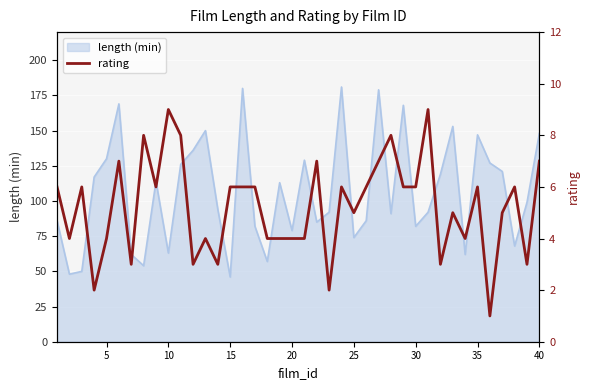

At which label is the value closest to 5?

25